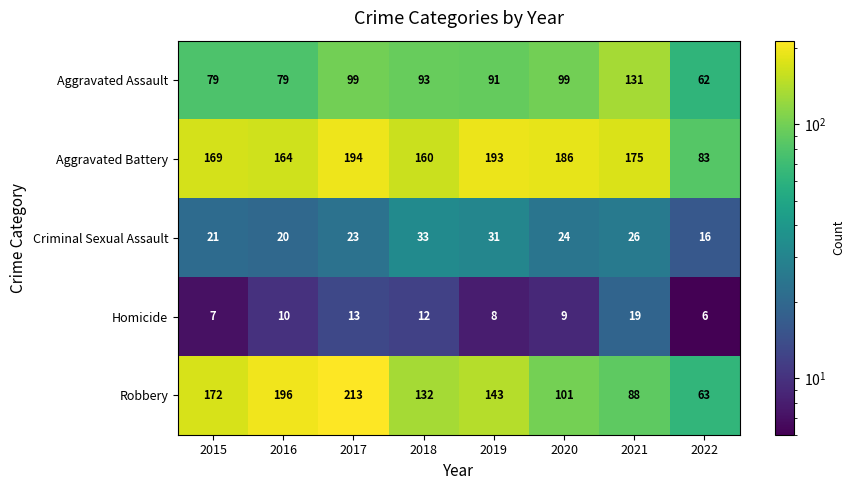

What is the smallest value displayed?

6